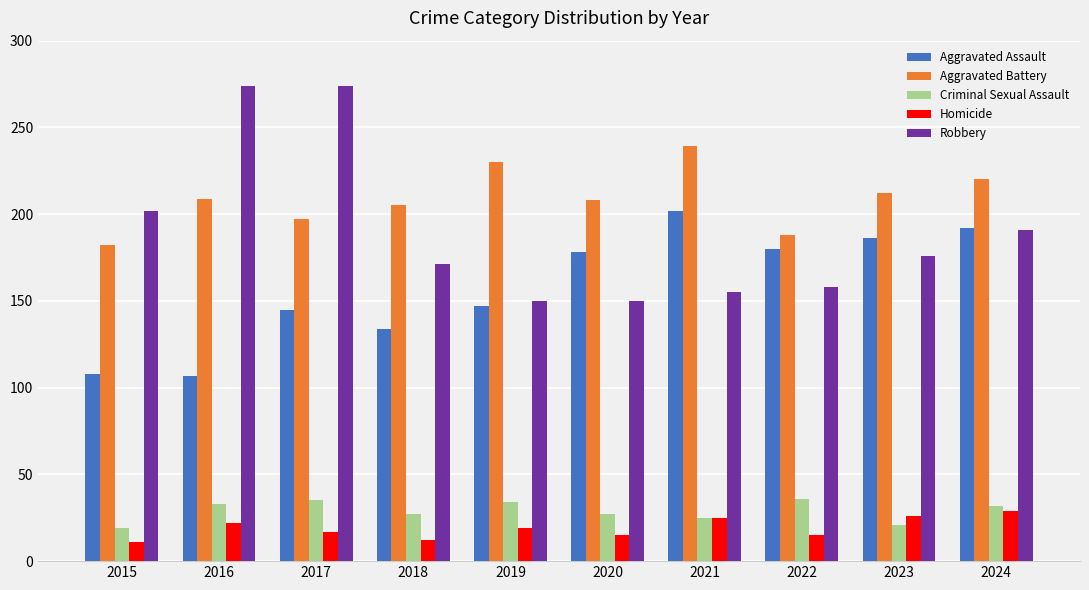

What is the total value across all series at 2016?

645